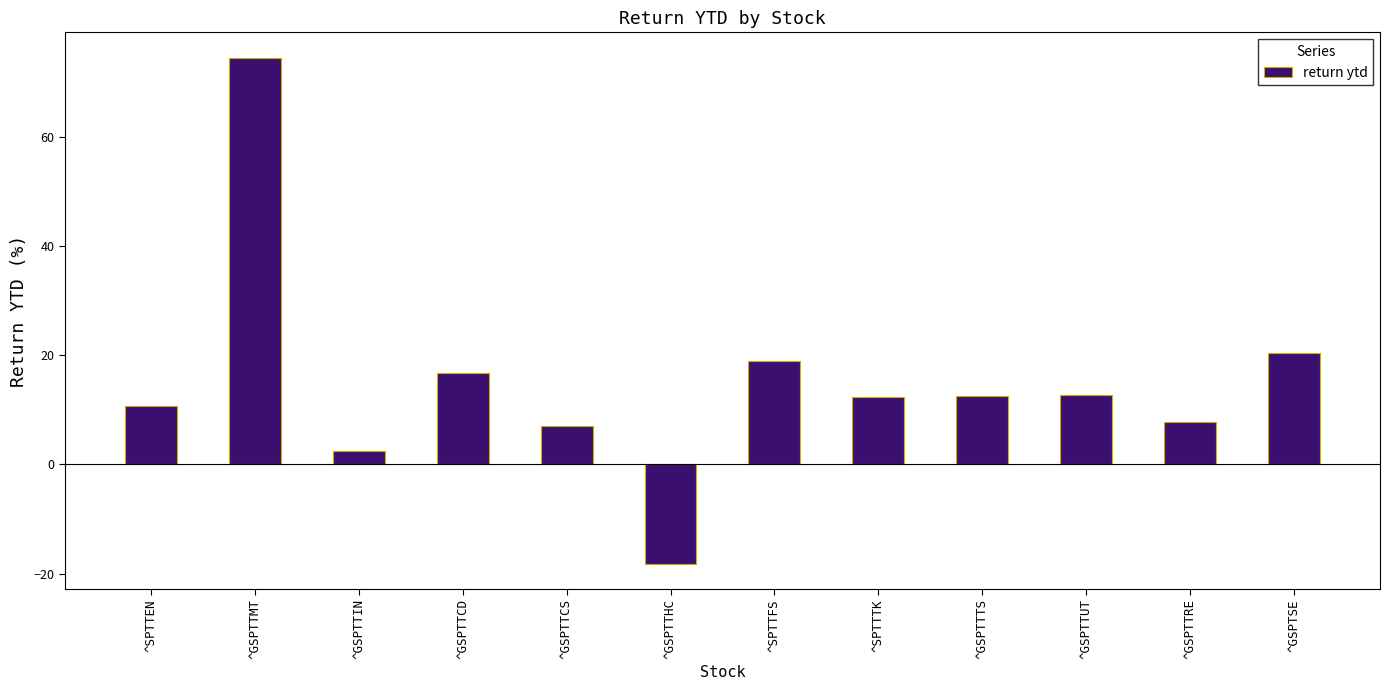

What is the value of the 1st bar from the left?

10.6